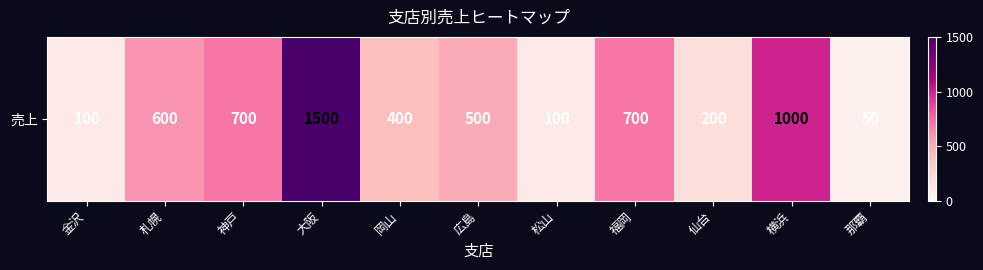

List the labels in order of value, largest first.

大阪, 横浜, 神戸, 福岡, 札幌, 広島, 岡山, 仙台, 金沢, 松山, 那覇